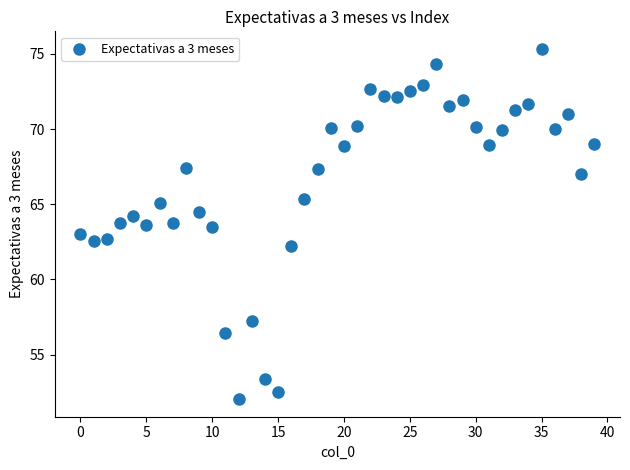

What is the range of Y values (max minus min)?

23.3